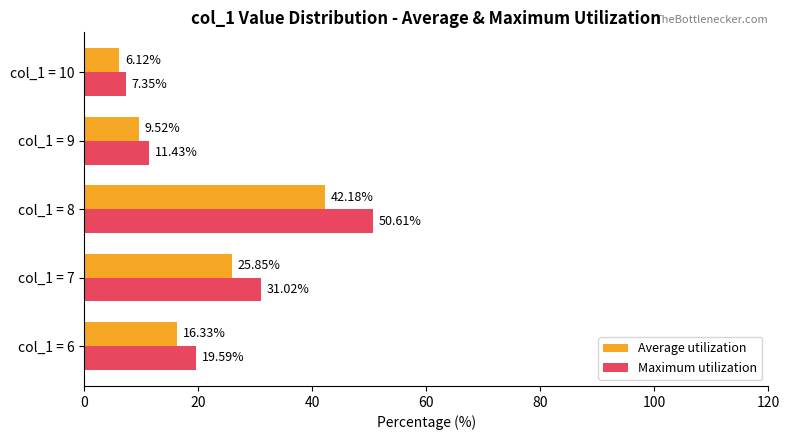

Which series has the widest spread of values?

Maximum utilization